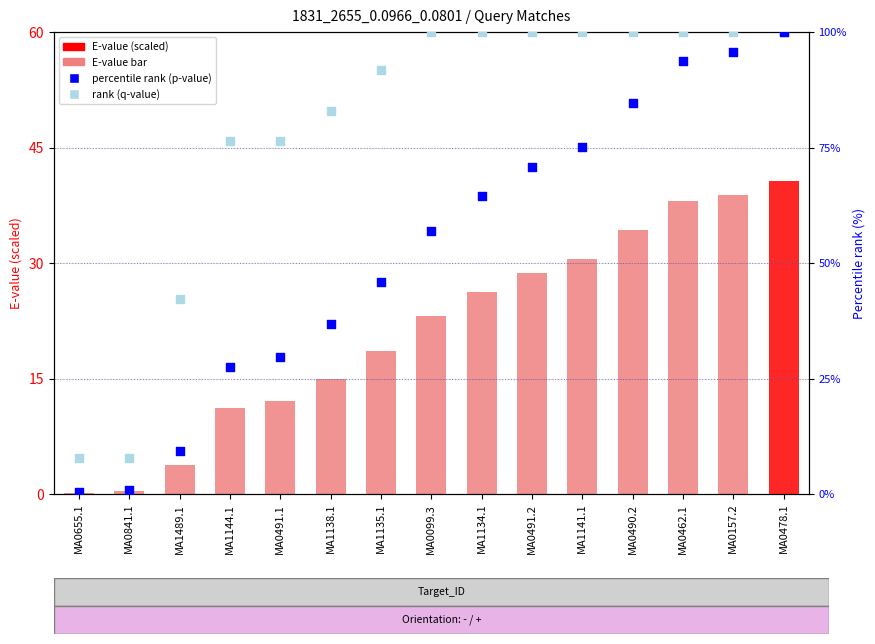

What are all the series names shown in the legend?

E-value (scaled), percentile rank (p-value), rank (q-value)